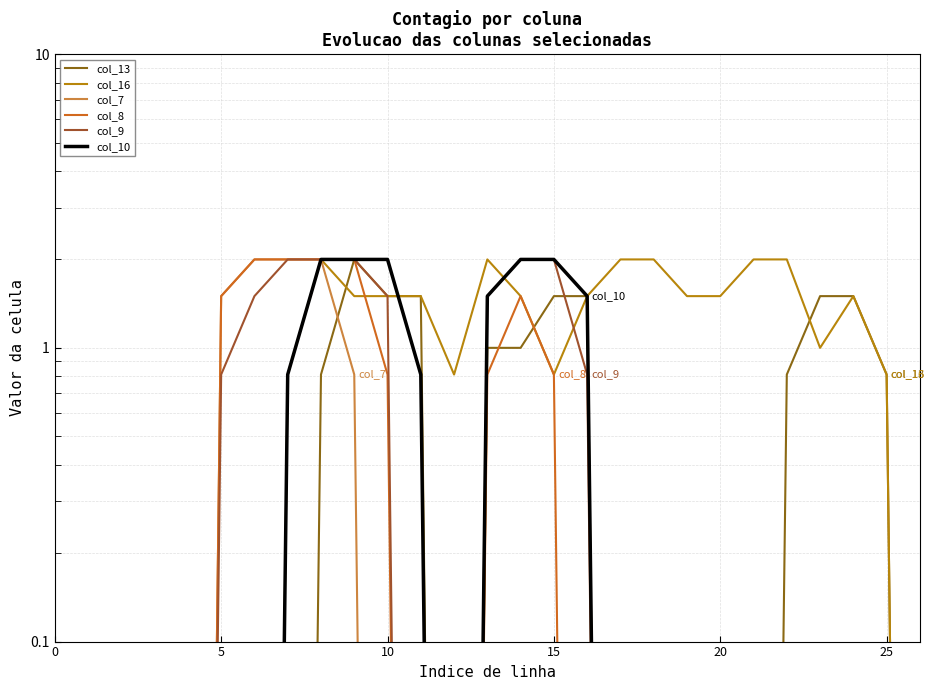

At which category is the sum across all series the highest?

8